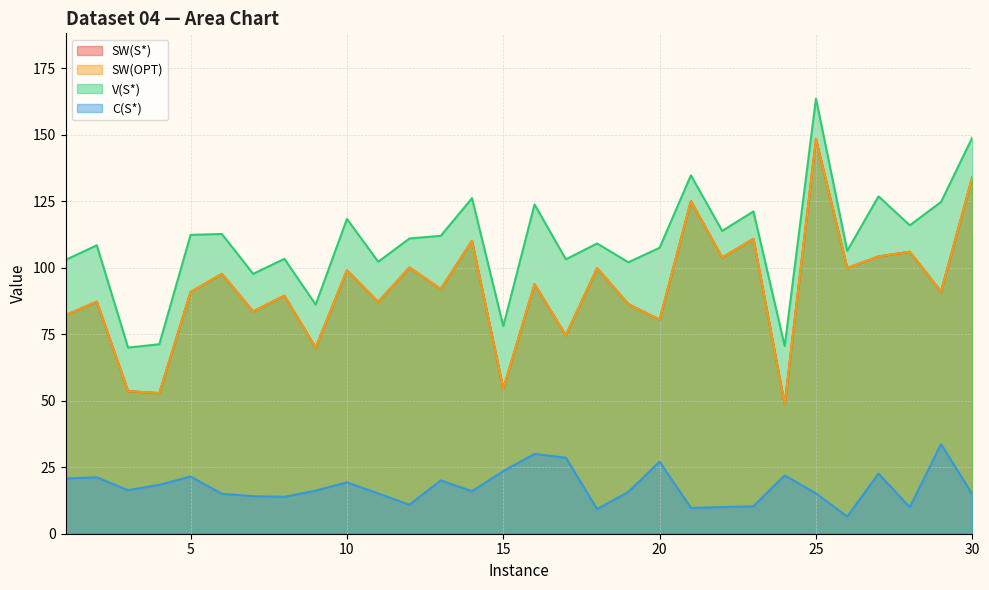

The value of SW(OPT) at 9 is 110.2. True or false?

False